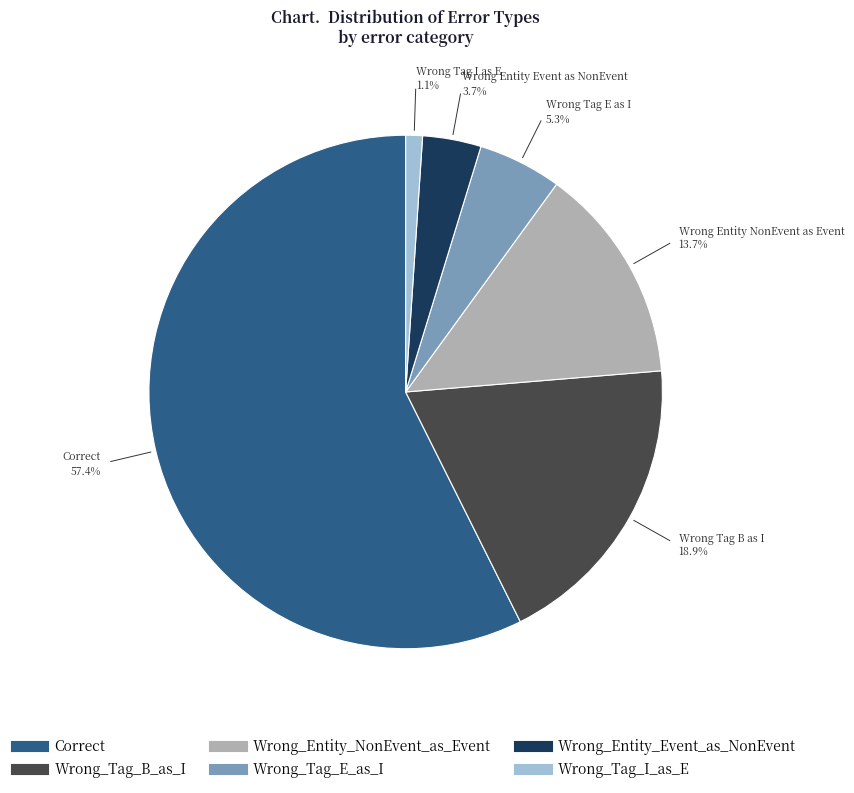

Rank the categories by value from lowest to highest.

Wrong_Tag_I_as_E, Wrong_Entity_Event_as_NonEvent, Wrong_Tag_E_as_I, Wrong_Entity_NonEvent_as_Event, Wrong_Tag_B_as_I, Correct